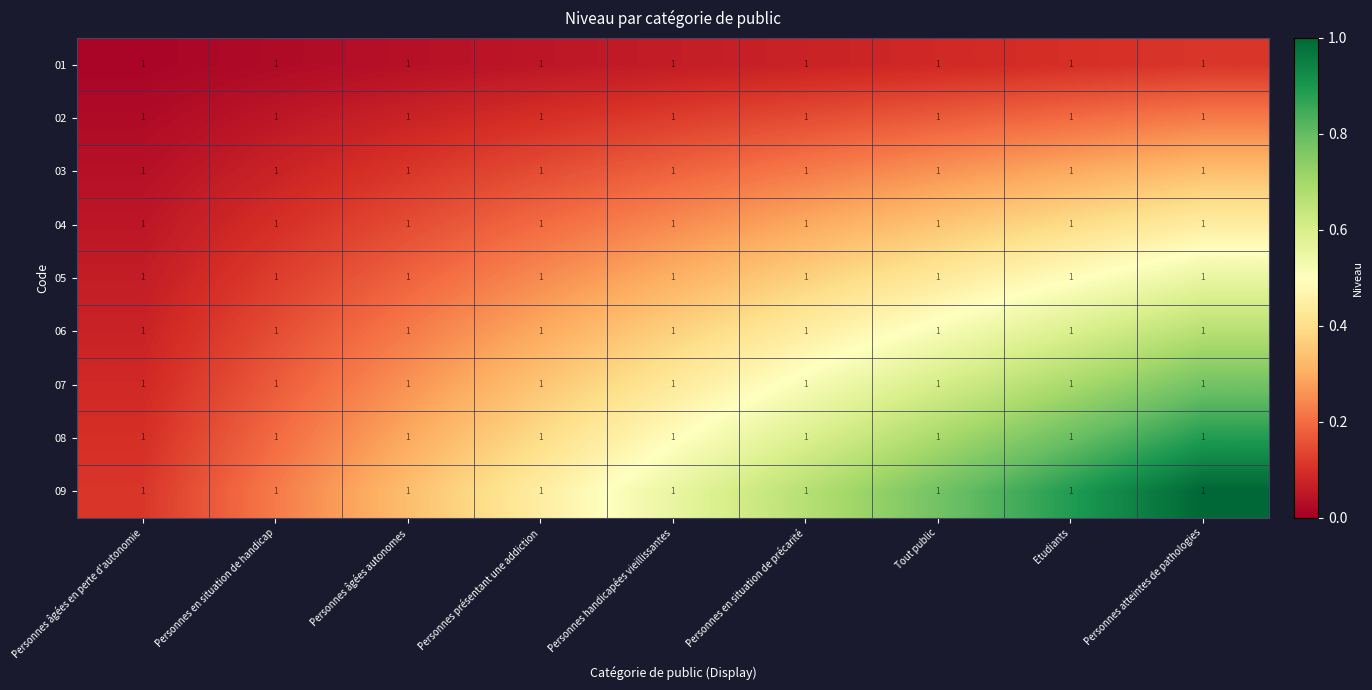

At which category is the sum across all series the highest?

Personnes atteintes de pathologies